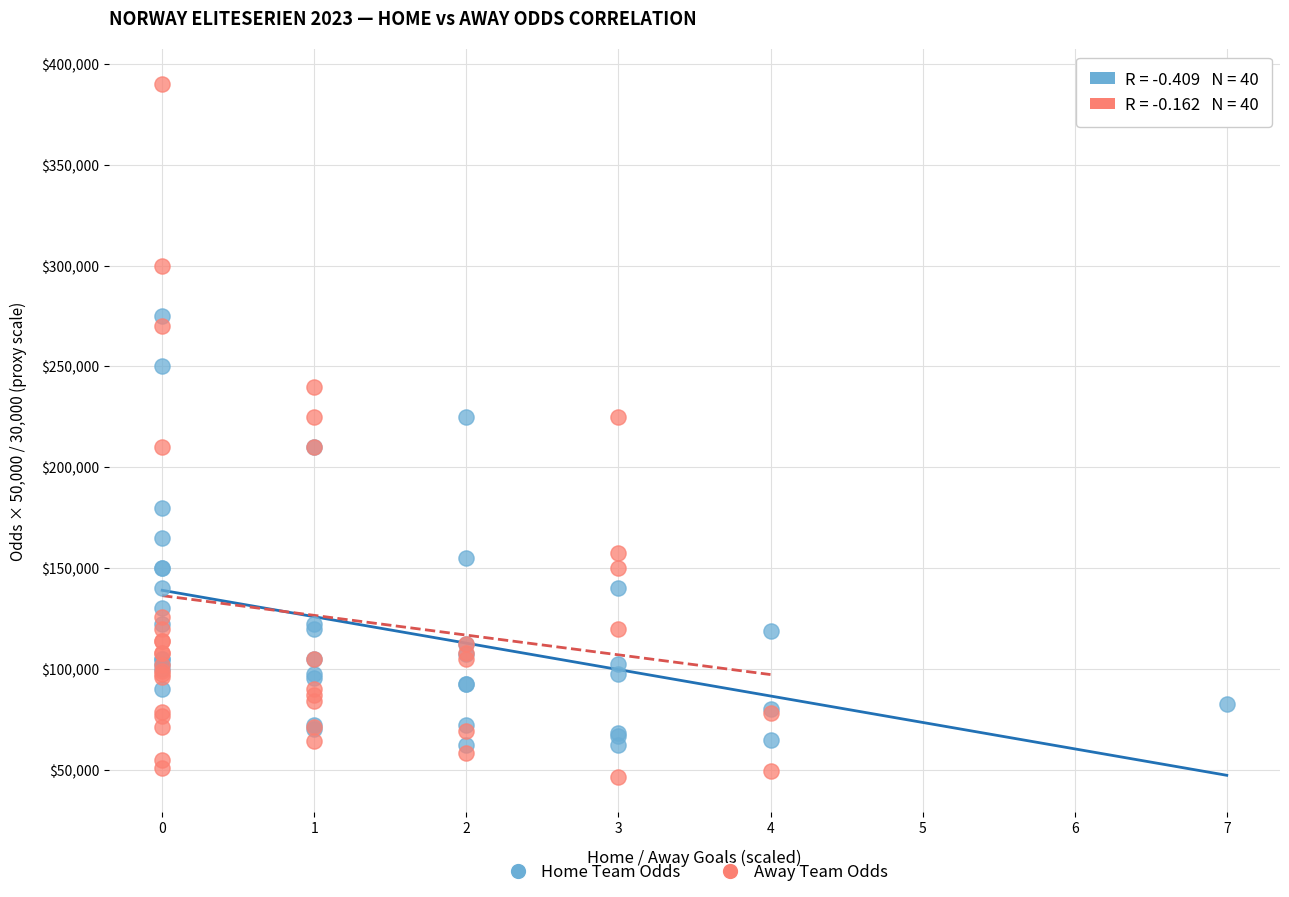

Which series reaches the maximum Y coordinate?

Away Team Odds